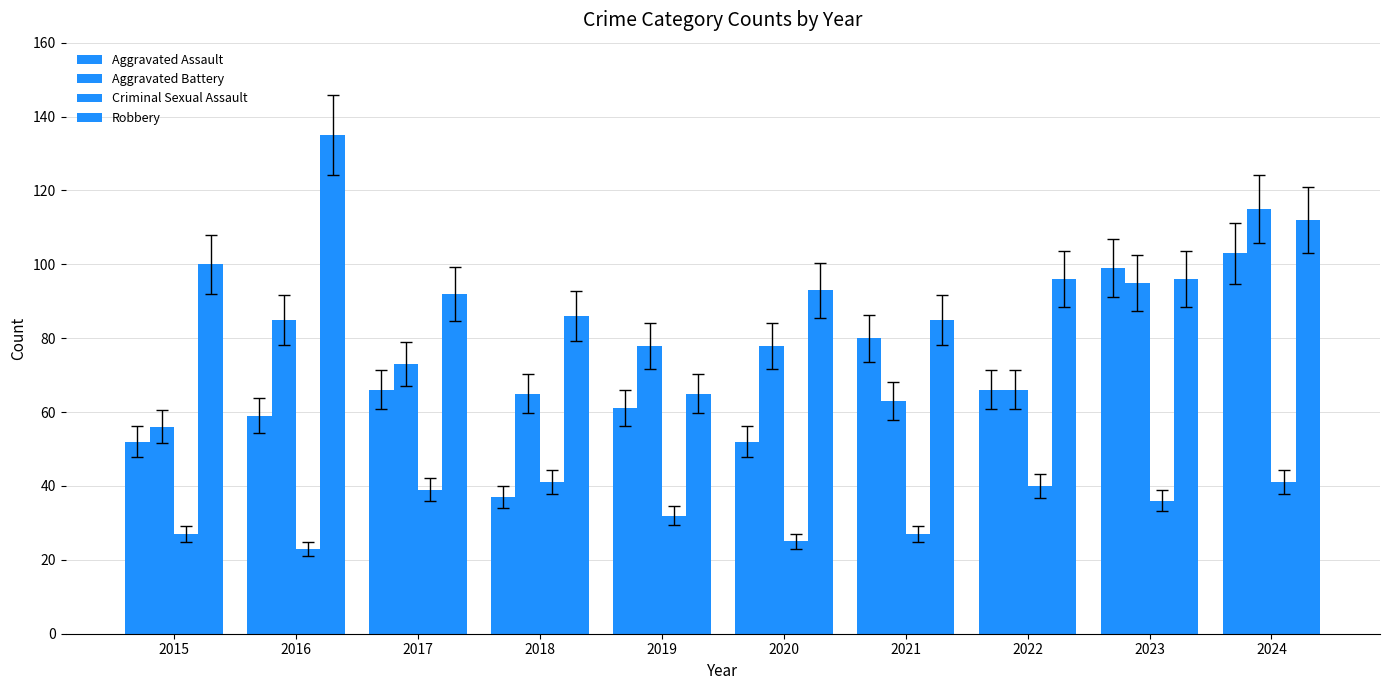

How many bars are there in each group?

4